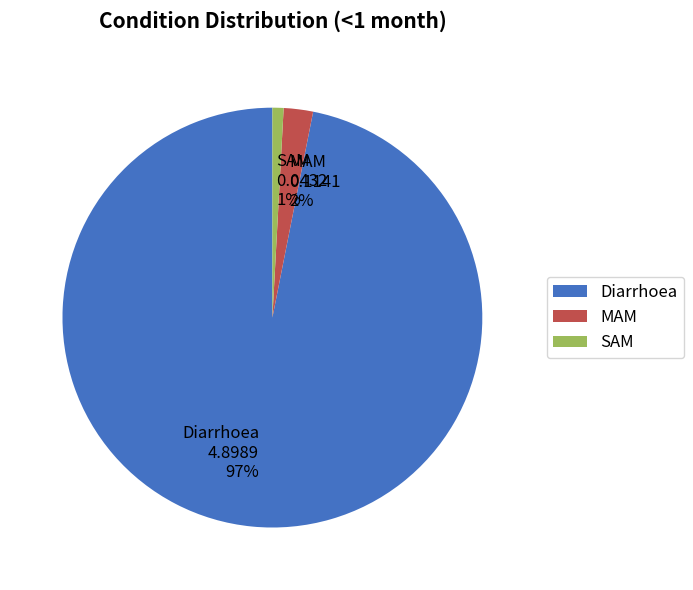

How many slices are in this pie chart?

3